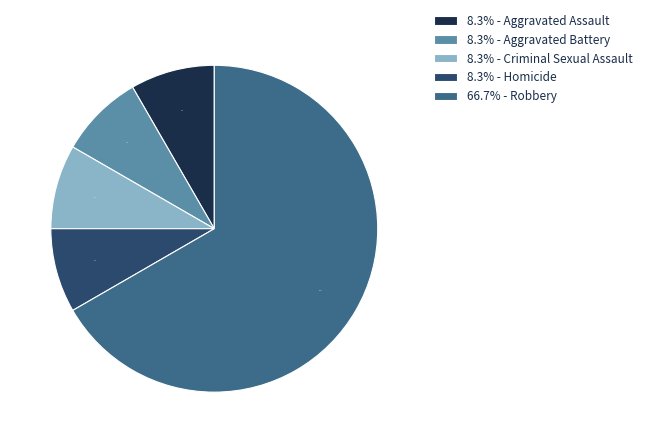

Is there any slice that represents more than half of the pie?

Yes